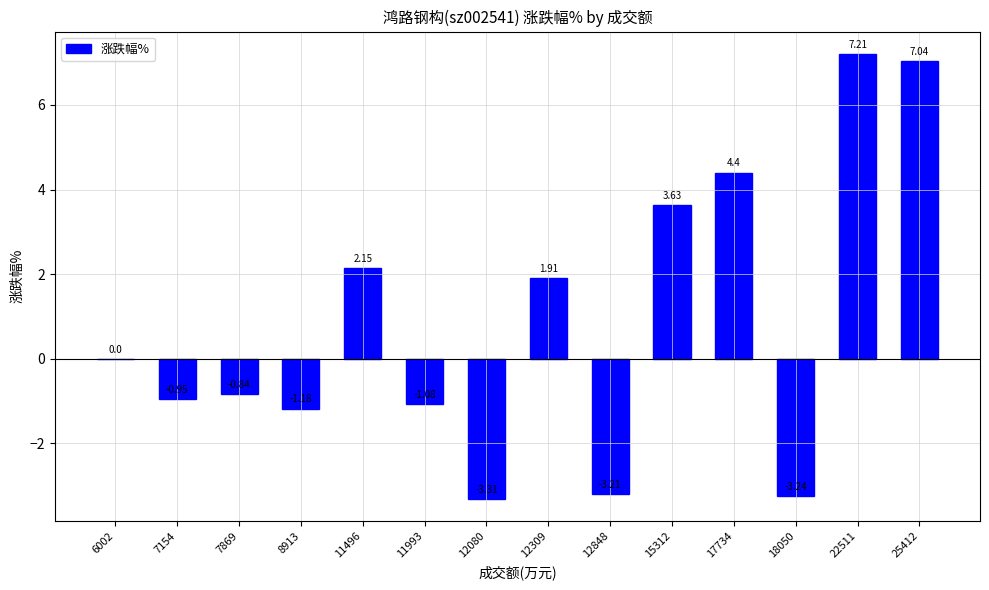

What is the sum of all values?

12.5